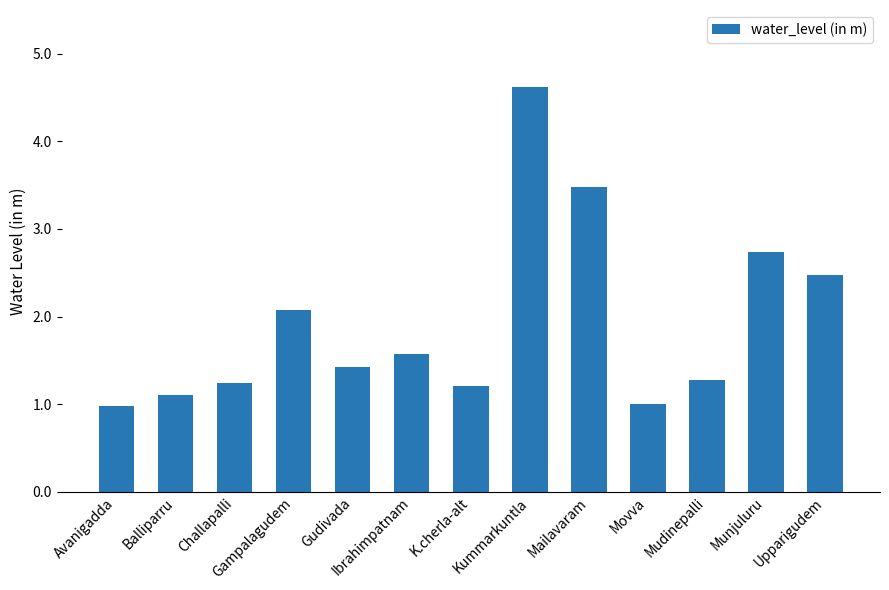

Reading left to right, list all the values displayed in this chart.

Avanigadda=1.0	Balliparru=1.1	Challapalli=1.2	Gampalagudem=2.1	Gudivada=1.4	Ibrahimpatnam=1.6	K.cherla-alt=1.2	Kummarkuntla=4.6	Mailavaram=3.5	Movva=1.0	Mudinepalli=1.3	Munjuluru=2.7	Upparigudem=2.5